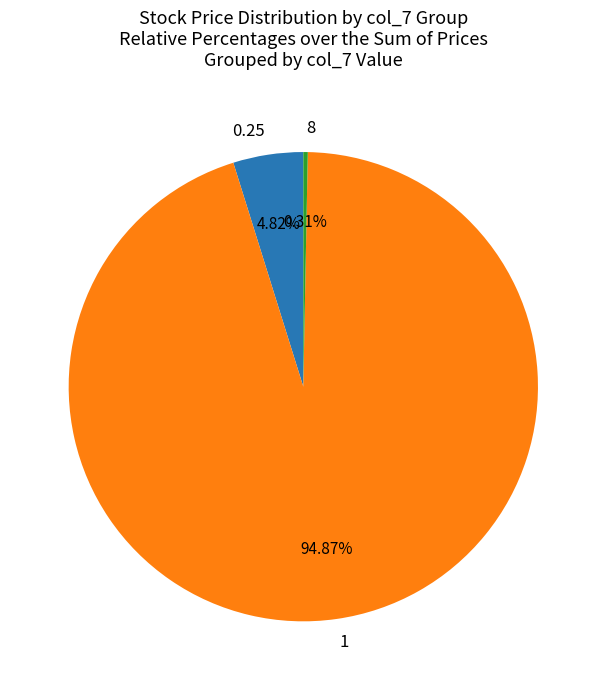

Is there any slice that represents more than half of the pie?

Yes